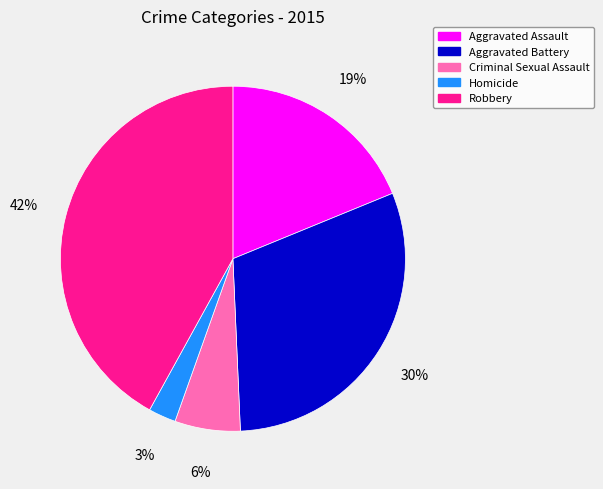

What is the largest slice in the pie chart?

Robbery